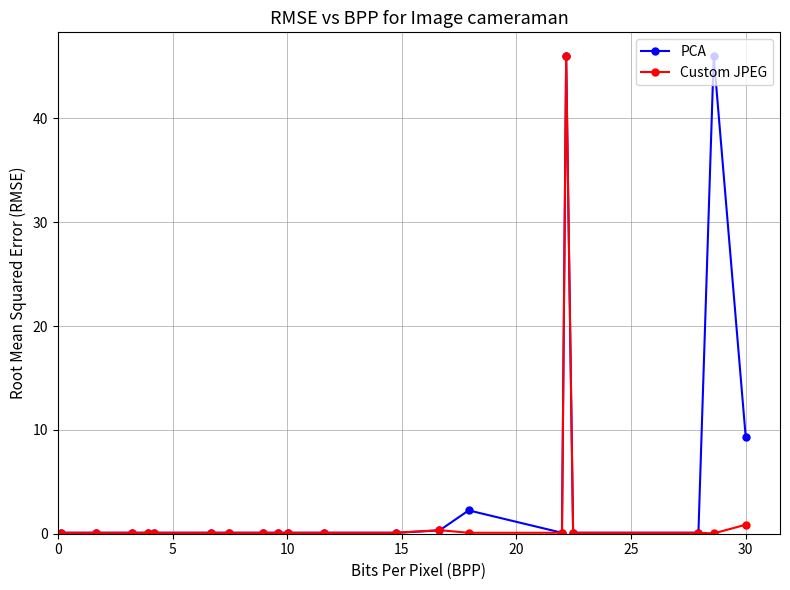

Rank the series by their average value, from highest to lowest.

PCA, Custom JPEG